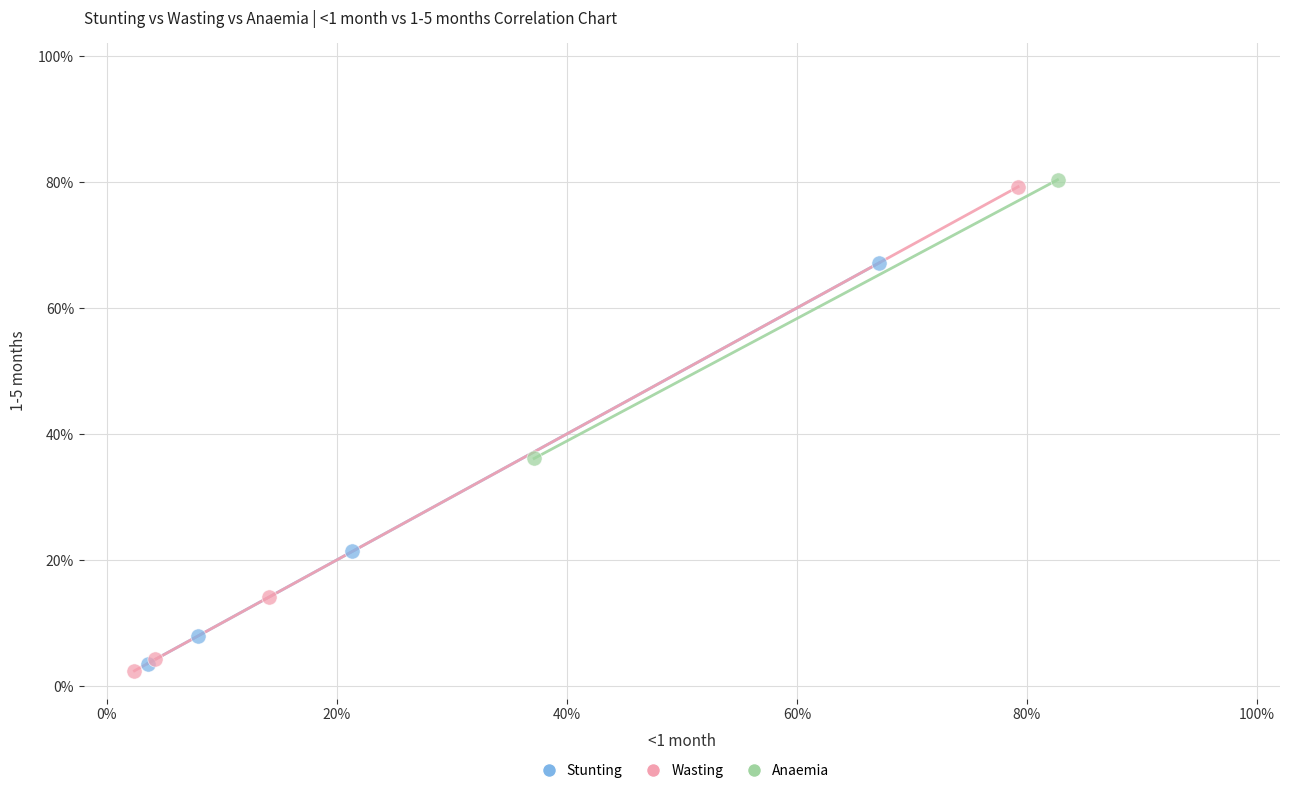

Which series has the largest Y range (max minus min)?

Wasting